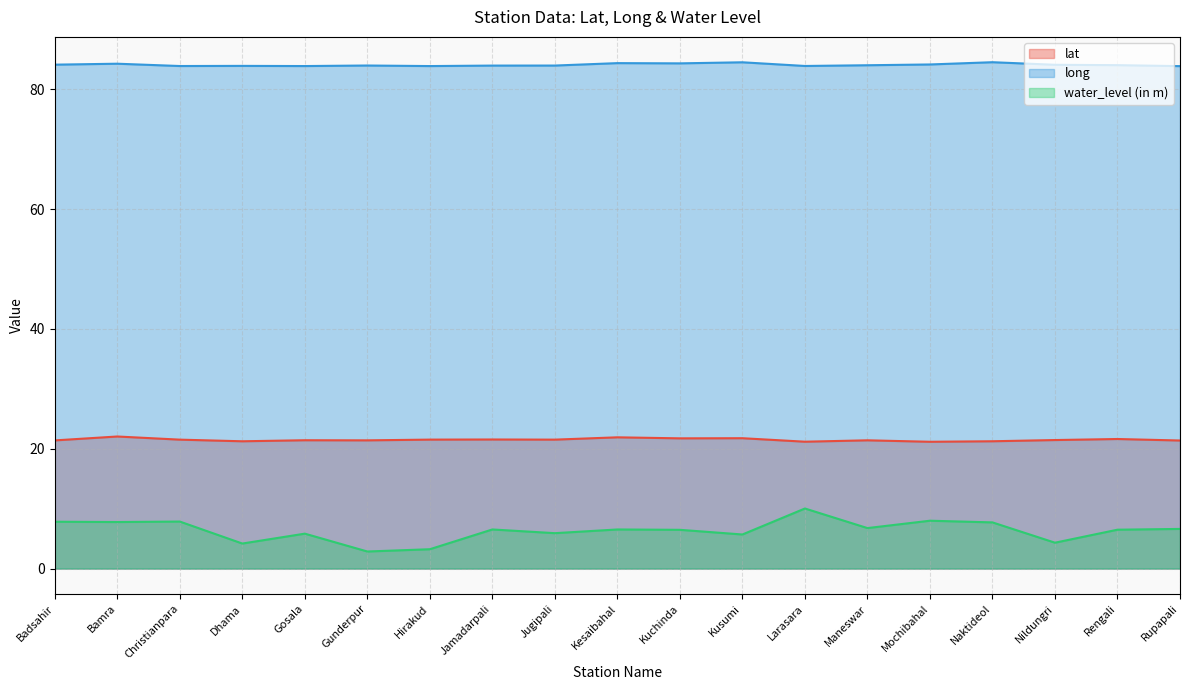

Where is lat nearest to the value 21?

Mochibahal